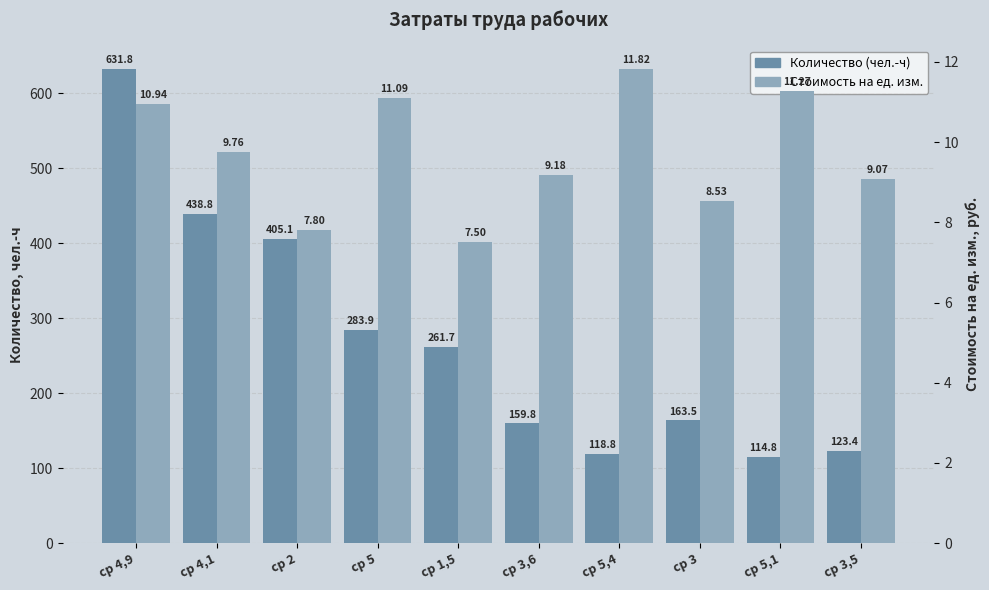

How many data points in Стоимость на ед. изм. are above 9?

7